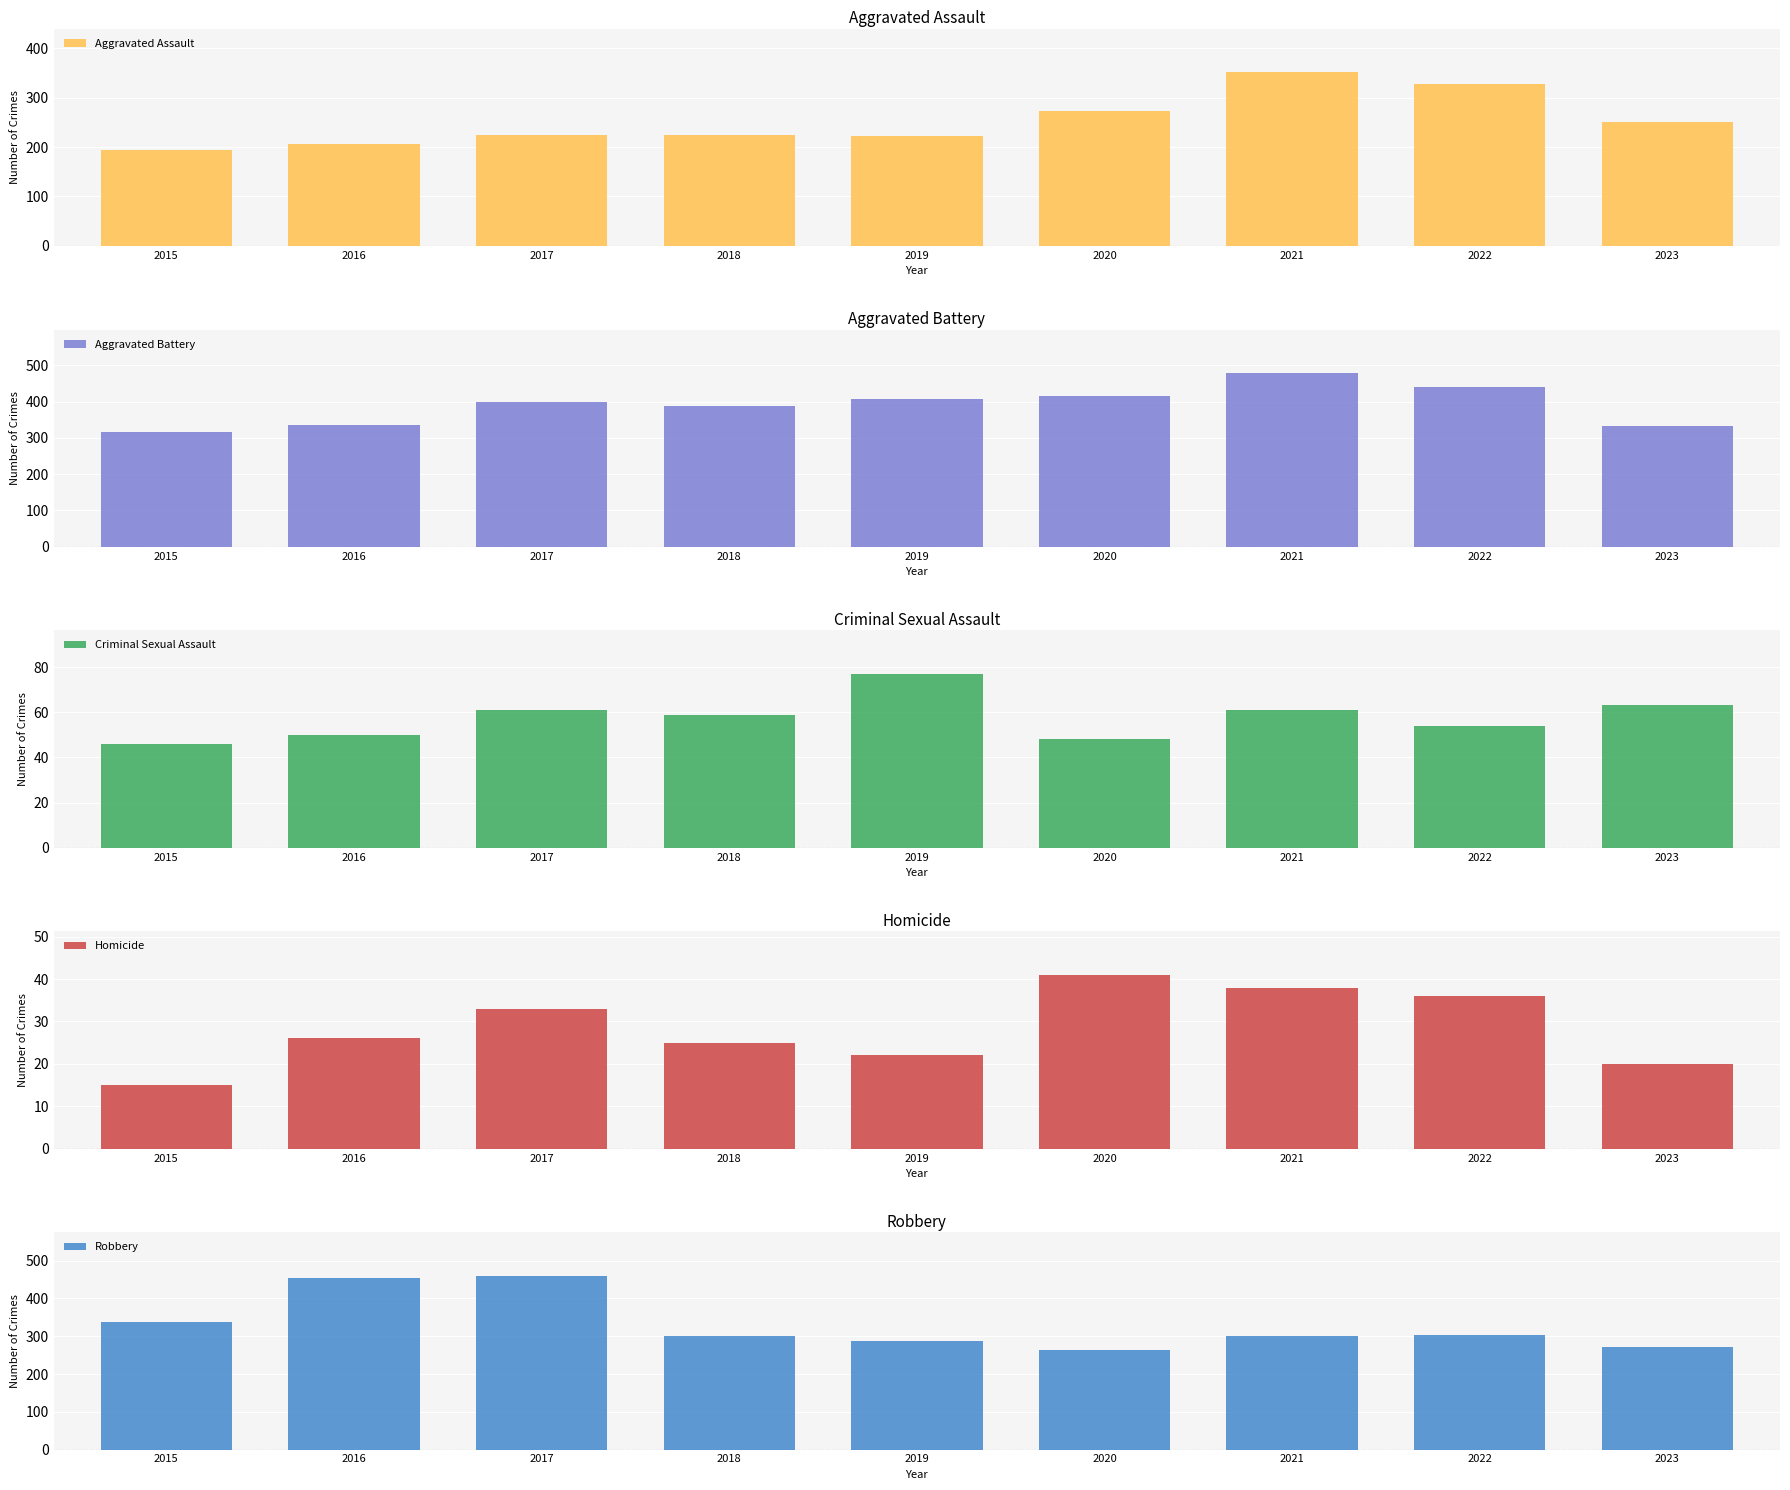

The Criminal Sexual Assault series shows 135 at 2019. True or false?

False